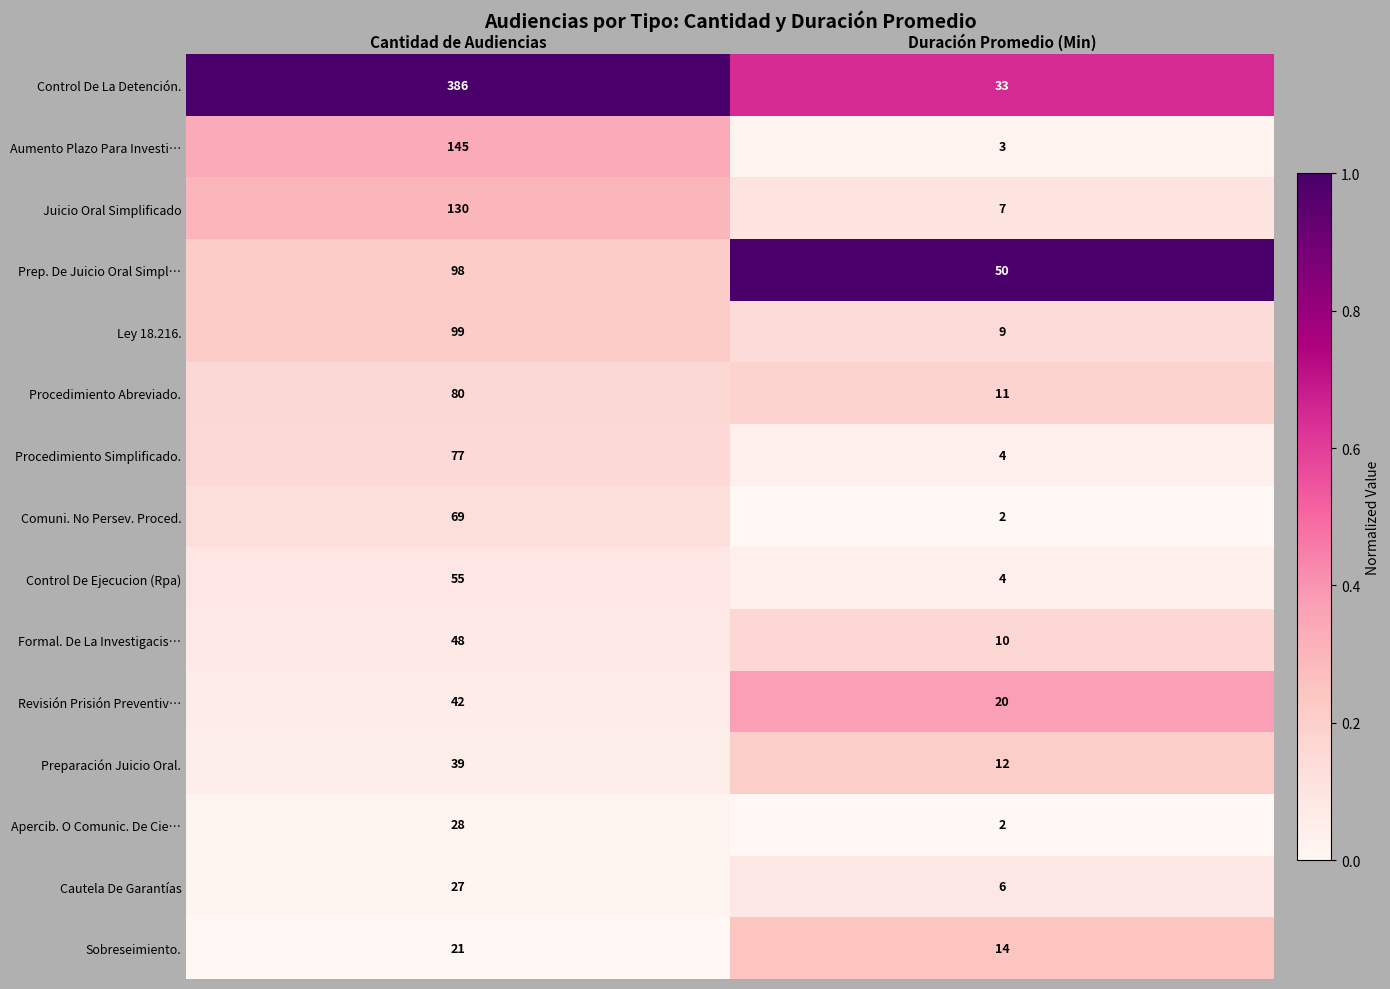

Where is Procedimiento Abreviado. nearest to the value 45?

Duración Promedio (Min)